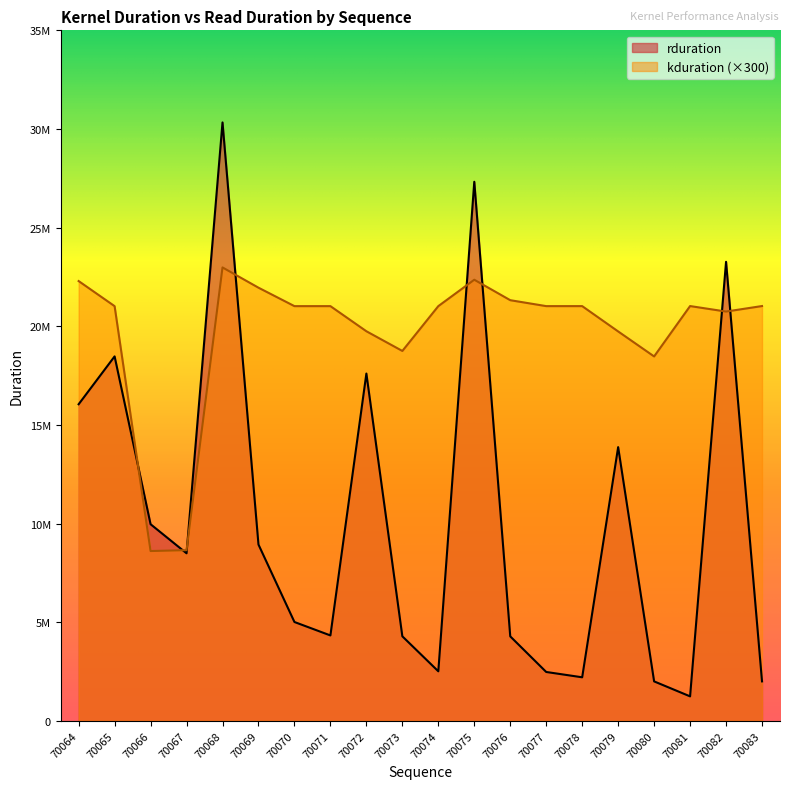

True or false: rduration has more than 0 points higher than both neighbors.

True